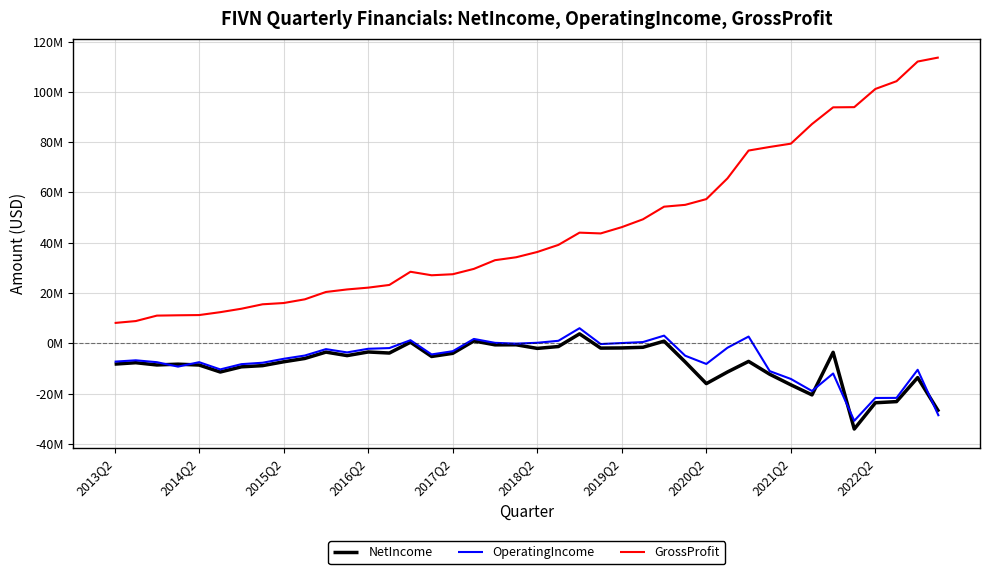

Does the chart display data point markers on the line(s)?

No